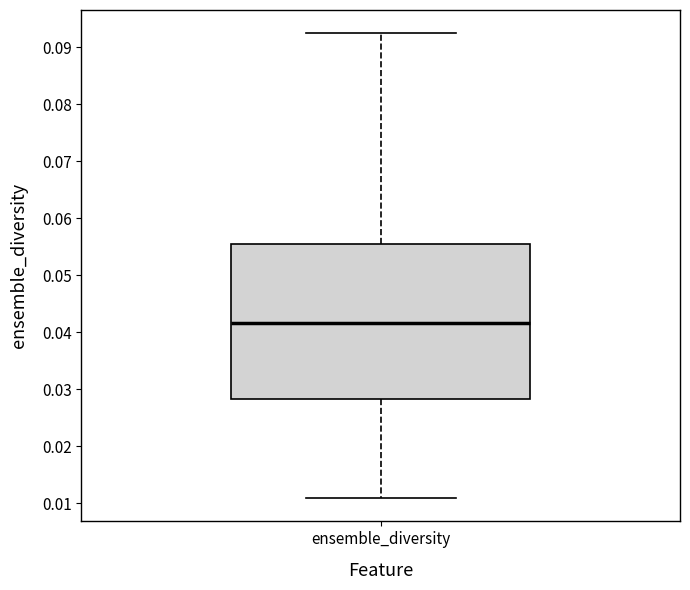

Transcribe this box plot: give where the median line is, the range the box spans, and where the two whiskers end, as read against the y-axis. The values are not printed on the chart, so give them approximately, as read against the axis.

median 0.042, box 0.028 to 0.055, whiskers 0.011 to 0.092